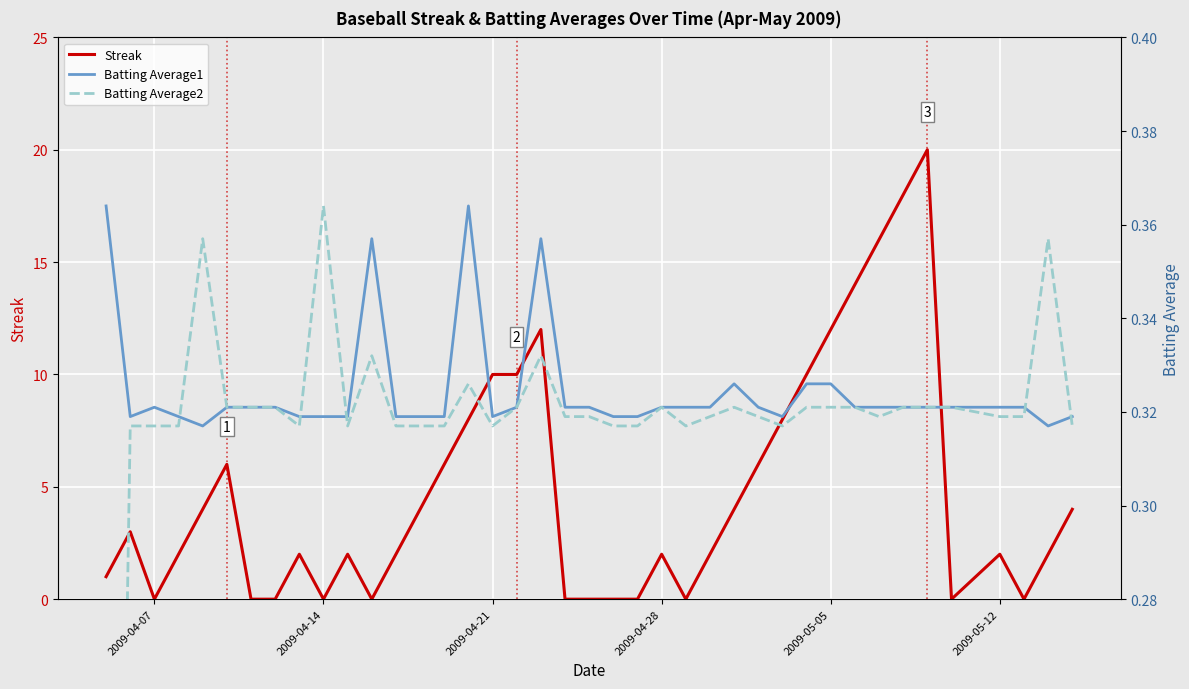

What is the difference between the maximum and minimum values in the Streak series?

20